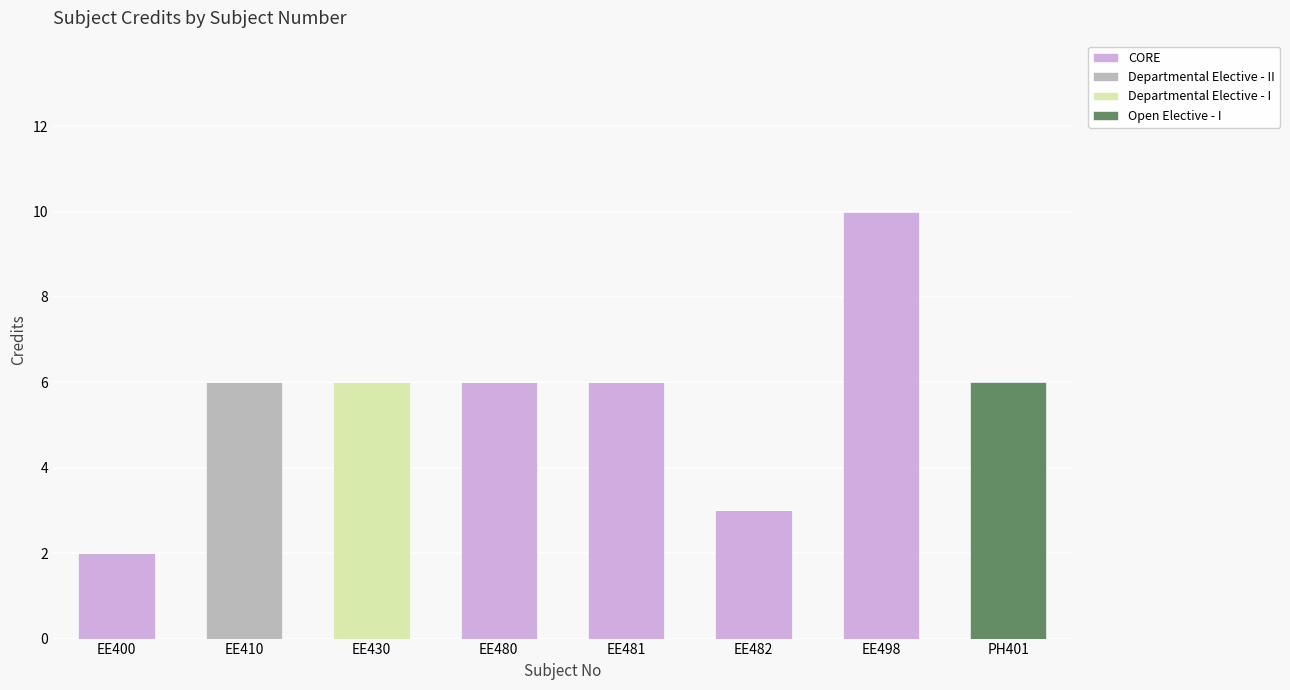

Where does the CORE series first go above 3?

EE480